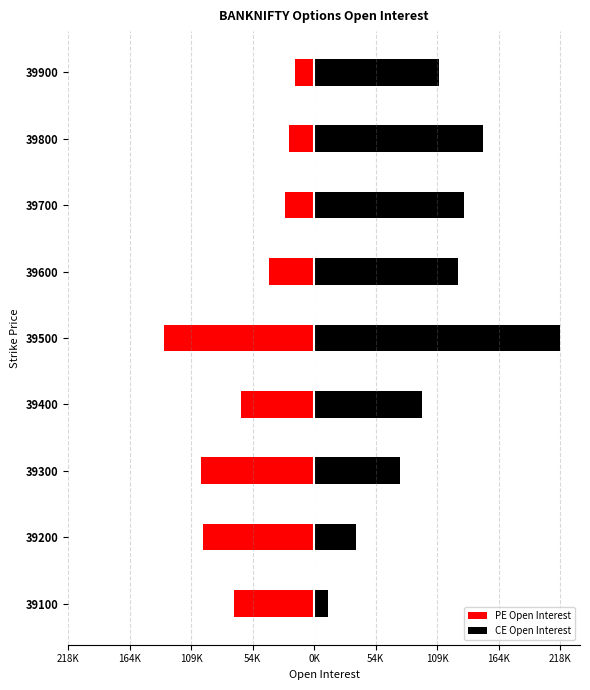

Is the value of CE Open Interest at 39600 greater than the value of PE Open Interest at 39200?

Yes